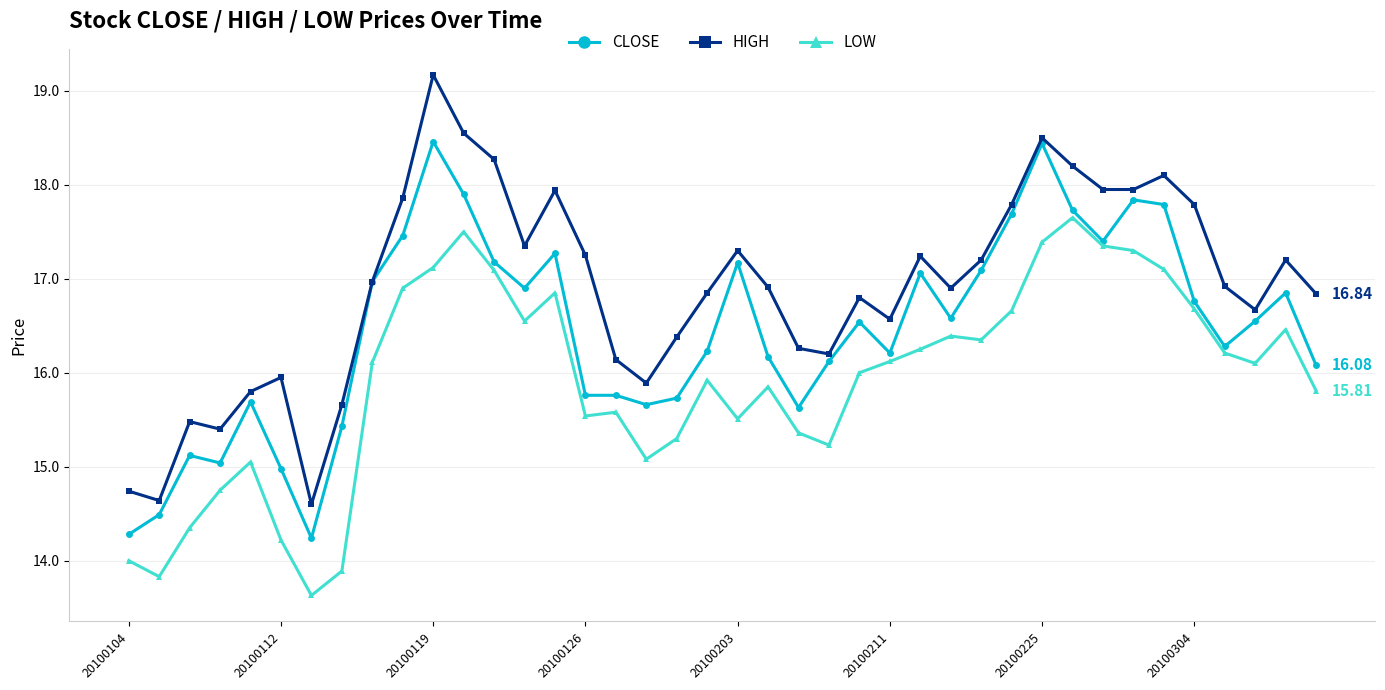

List the series in order of their overall mean, highest first.

HIGH, CLOSE, LOW